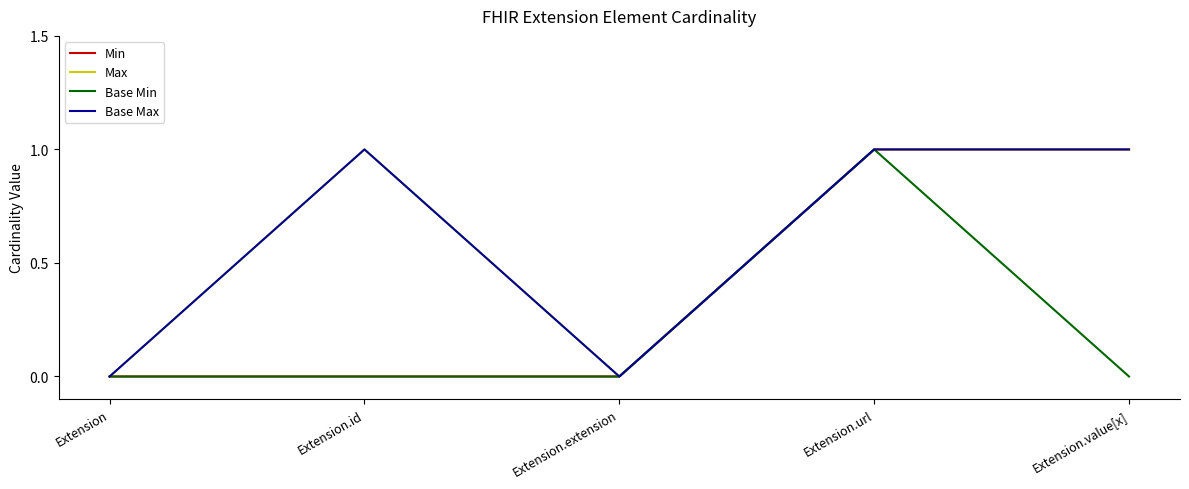

At how many categories does at least one series exceed 0?

3